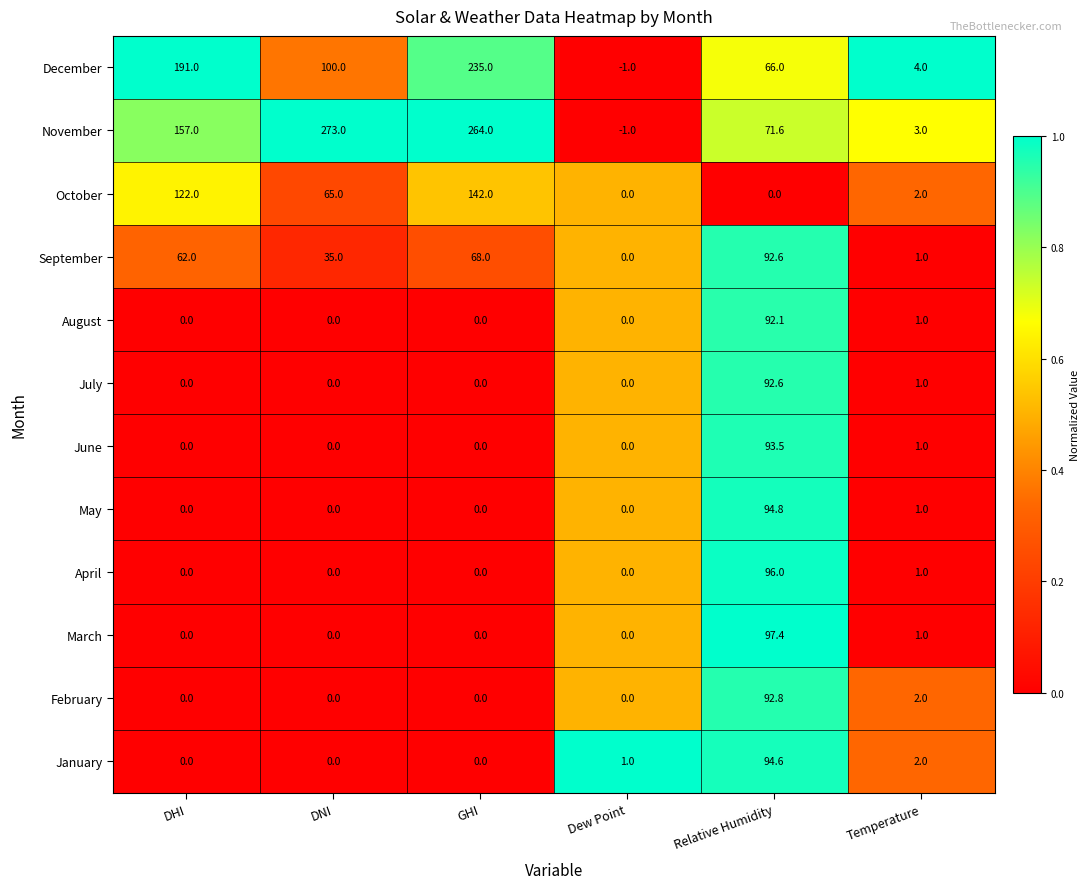

Is the value of July at DHI greater than the value of October at DHI?

No